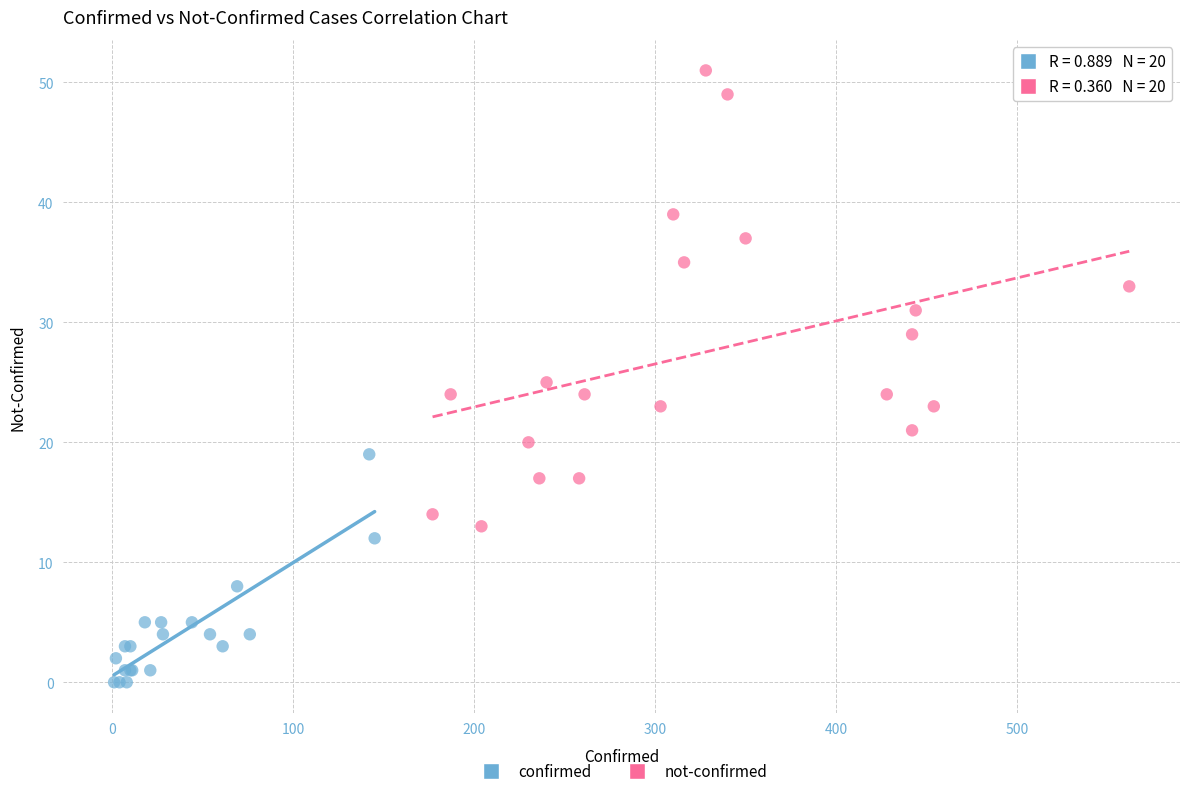

Which series has the widest spread of Y values?

not-confirmed